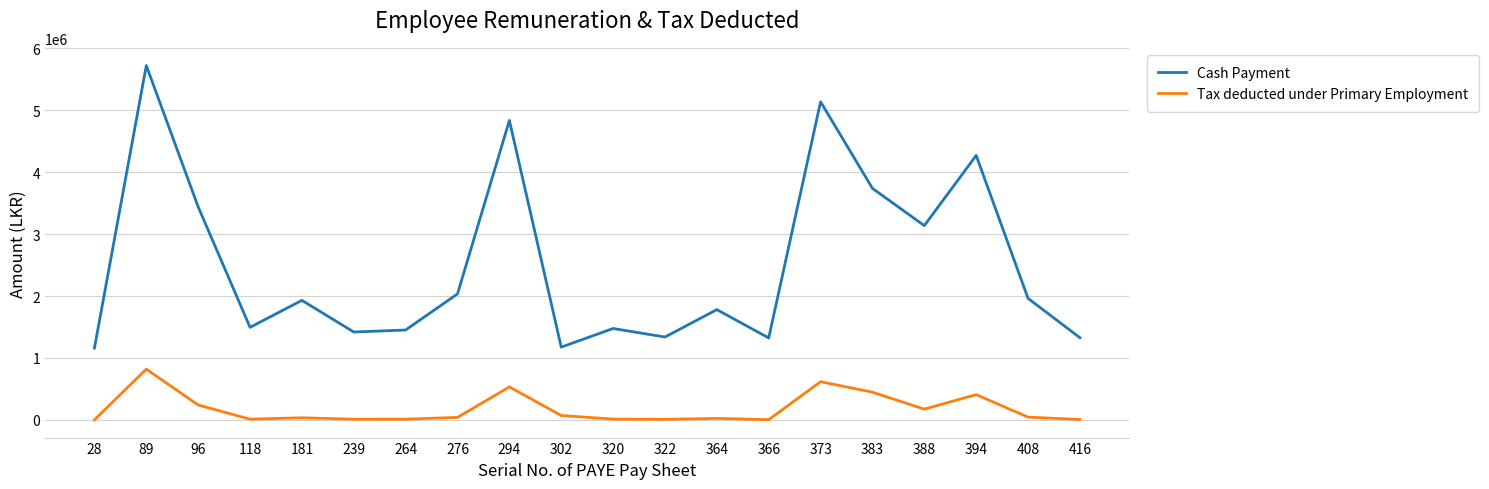

Which series has the largest range (max minus min)?

Cash Payment